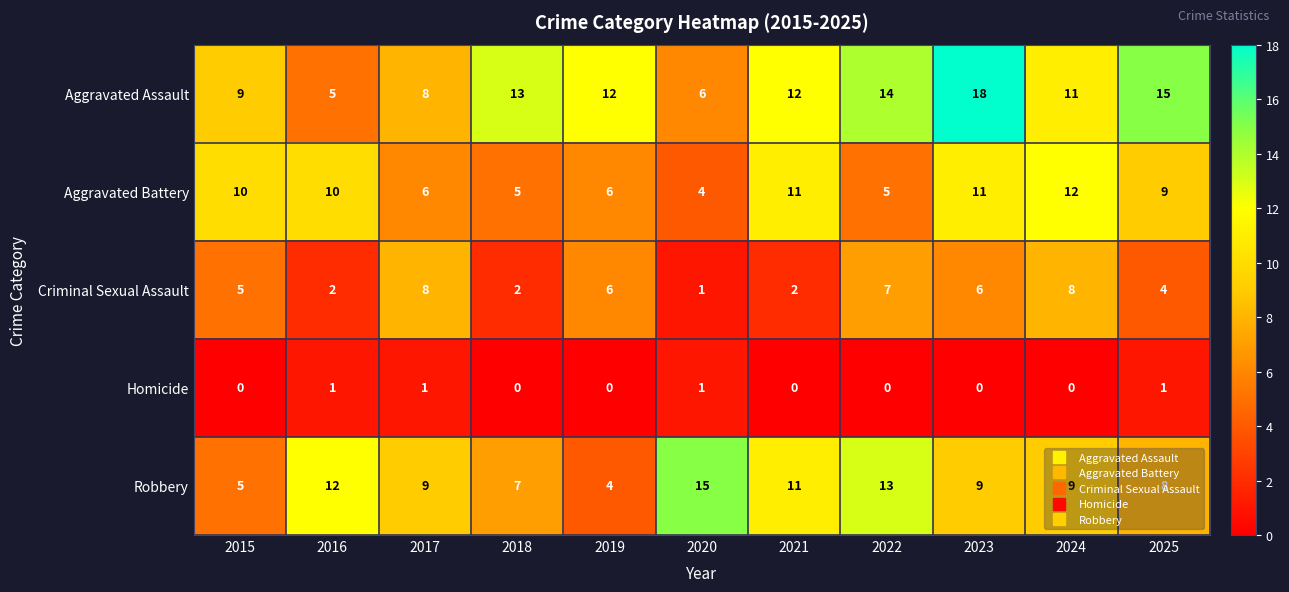

What is the maximum value shown in the chart?

18